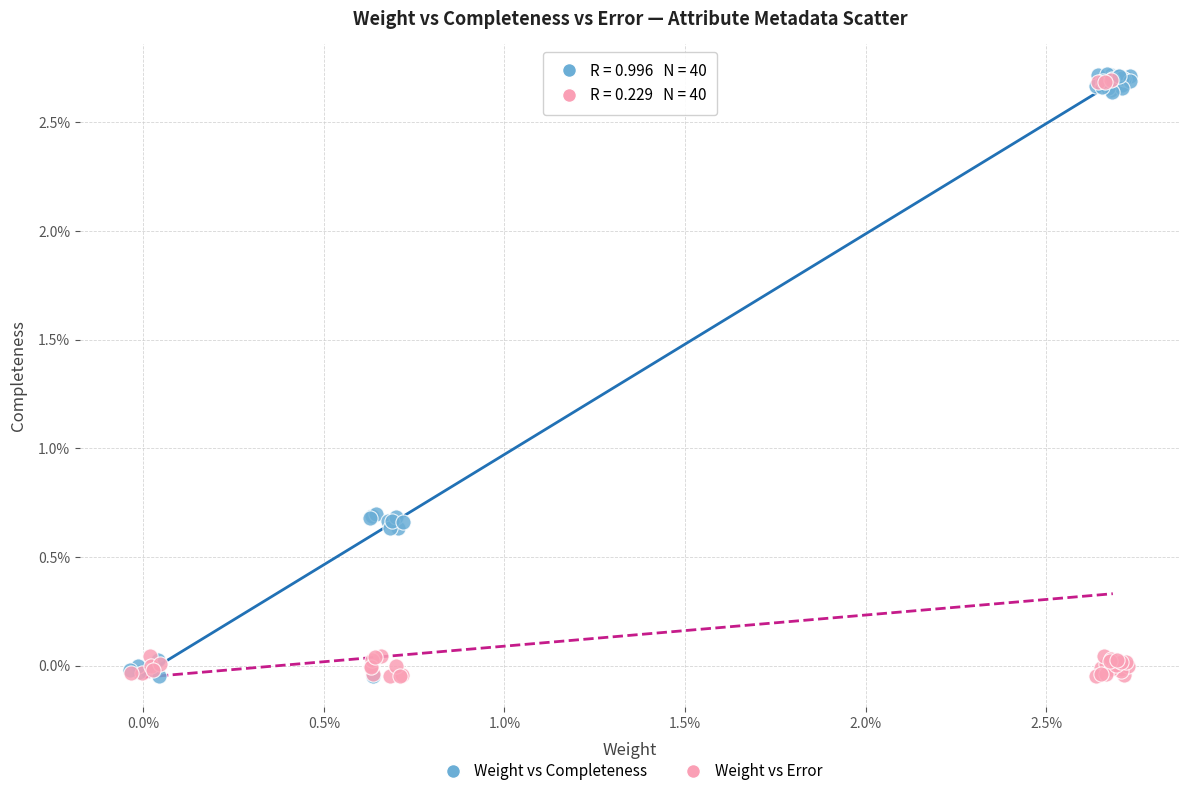

What are all the series names shown in the legend?

Weight vs Completeness, Weight vs Error